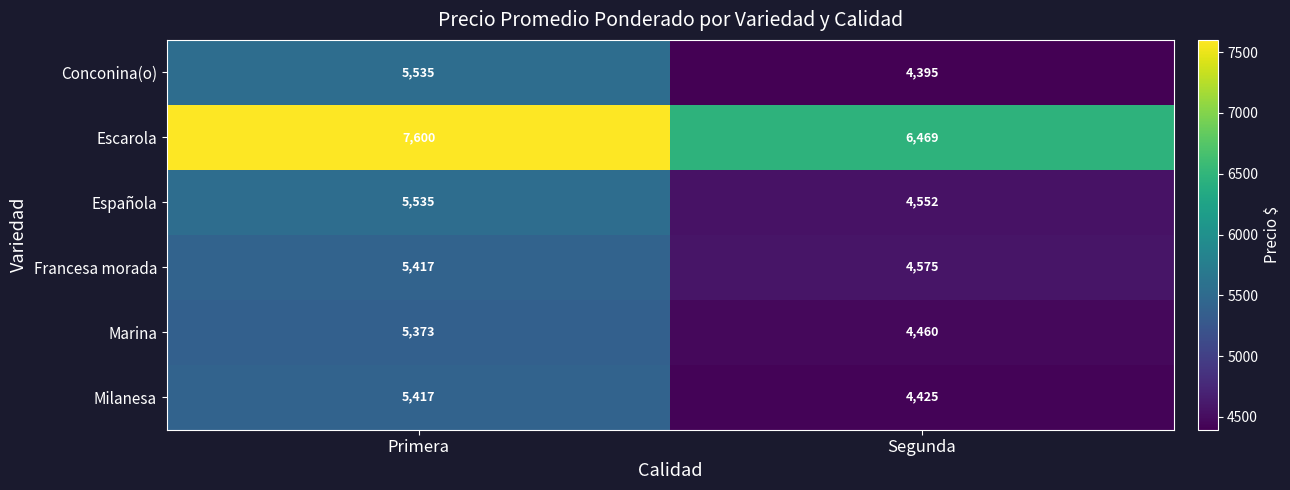

What is the difference between the maximum and minimum values in the Conconina(o) series?

1140